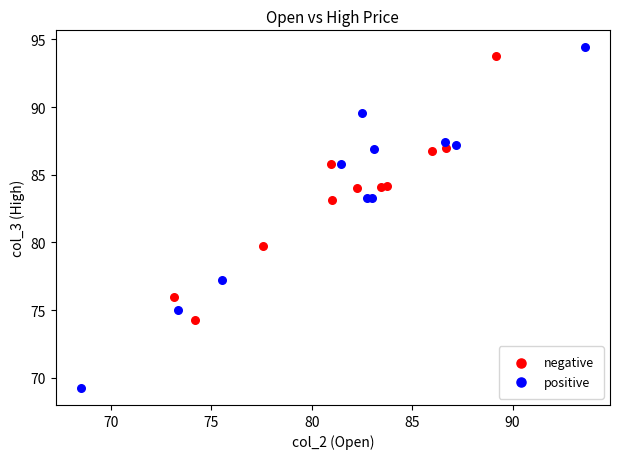

Which series contains the lowest Y value?

positive